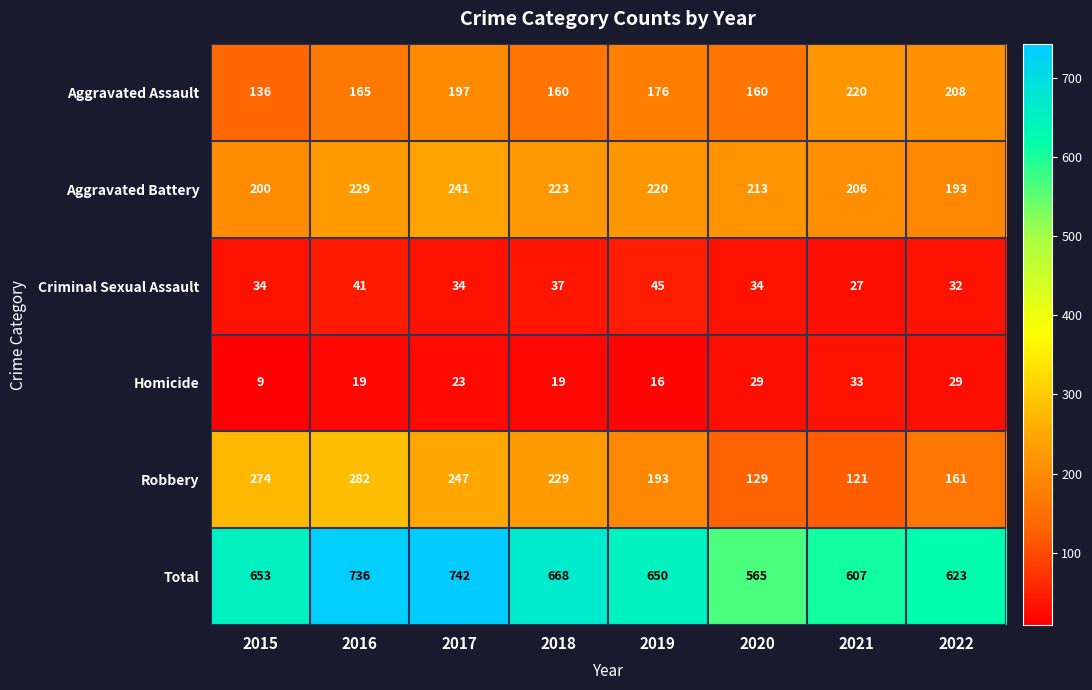

What is the minimum value shown in the chart?

9